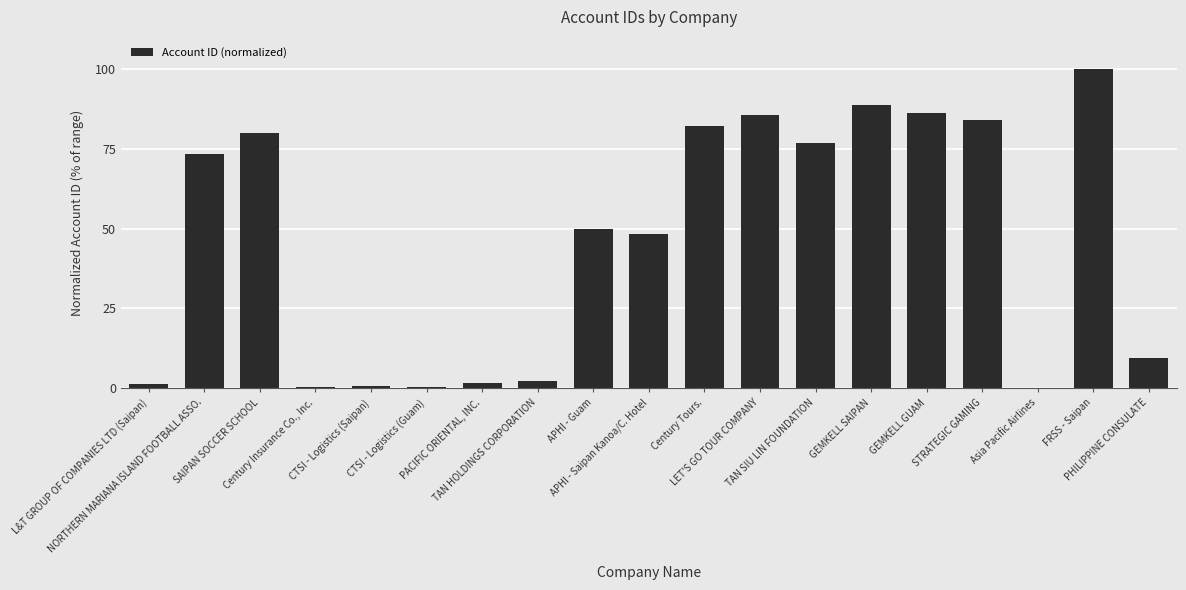

What is the sum of all values?

871.4